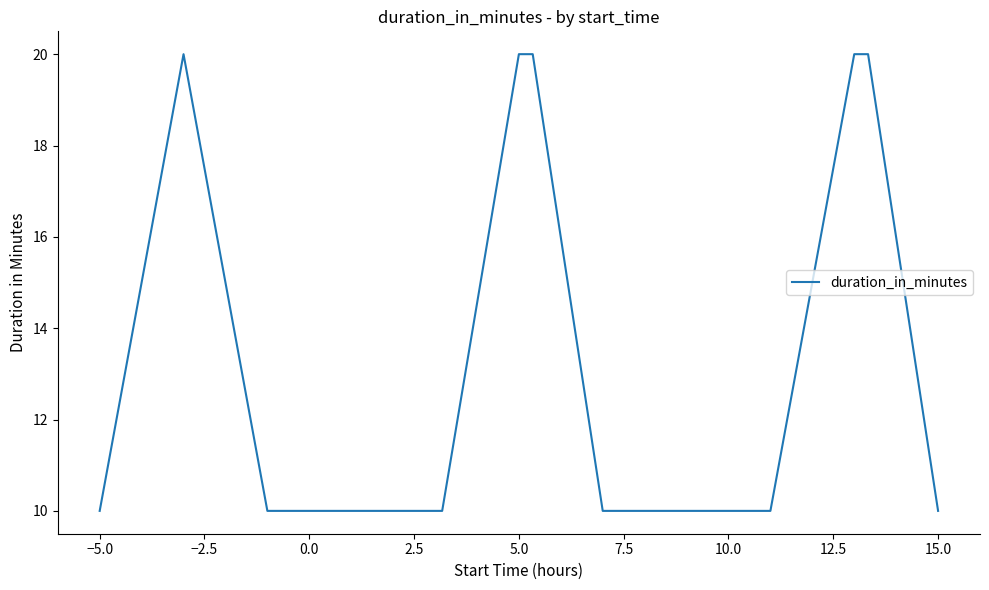

True or false: the data shows 10 at 5.0.

False